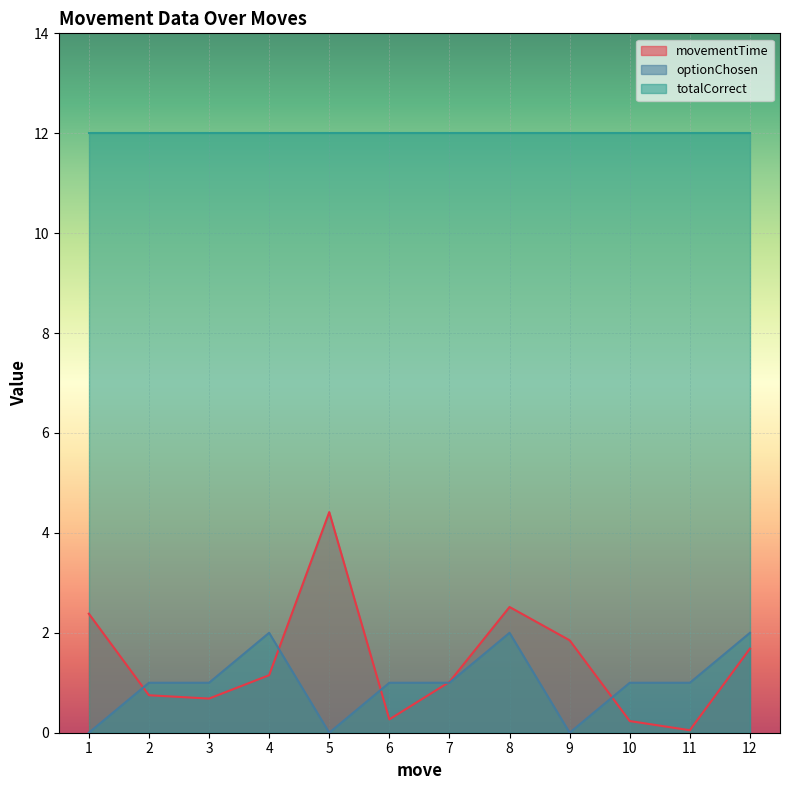

In optionChosen, how many points are higher than both neighbors (excluding endpoints)?

2